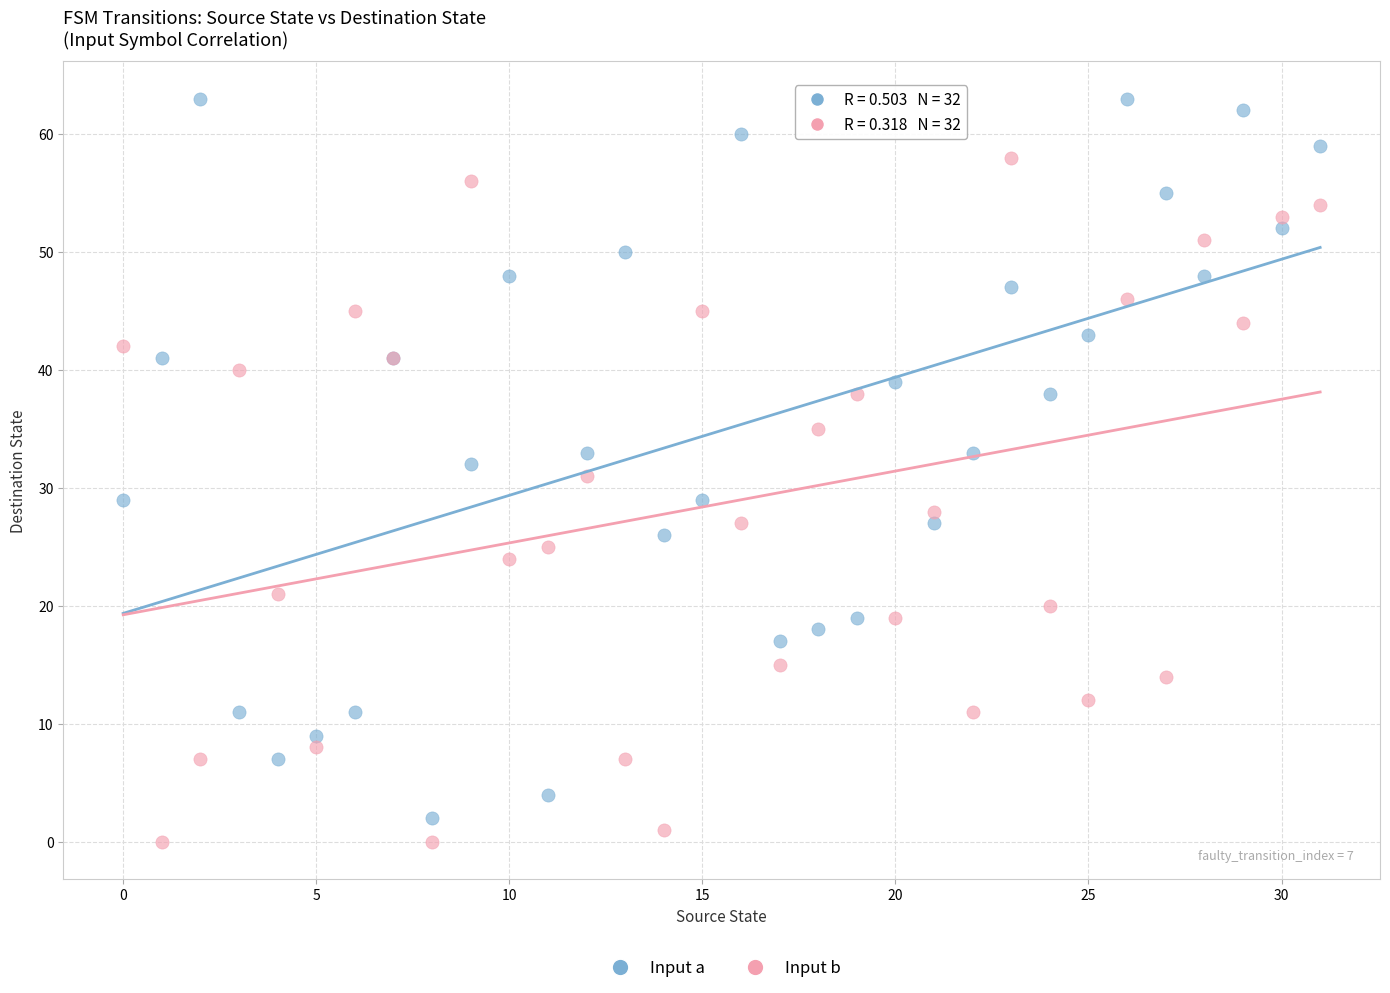

Which series has the largest Y range (max minus min)?

Input a